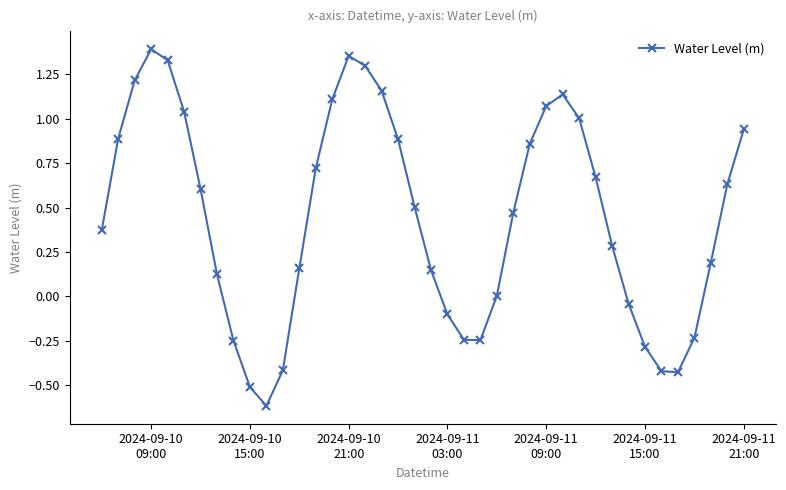

Is this an area chart (filled region under the line)?

No